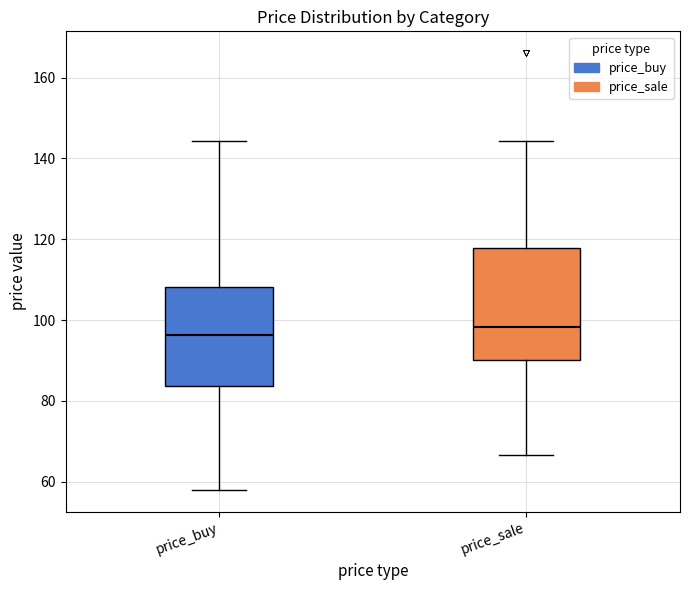

Which box's median line is the highest?

price_sale